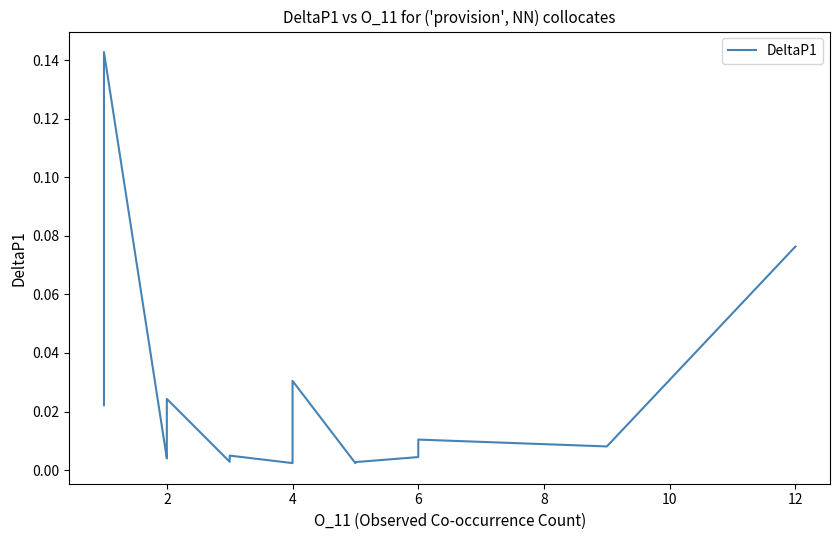

True or false: the data shows 0.0 at 2.

True